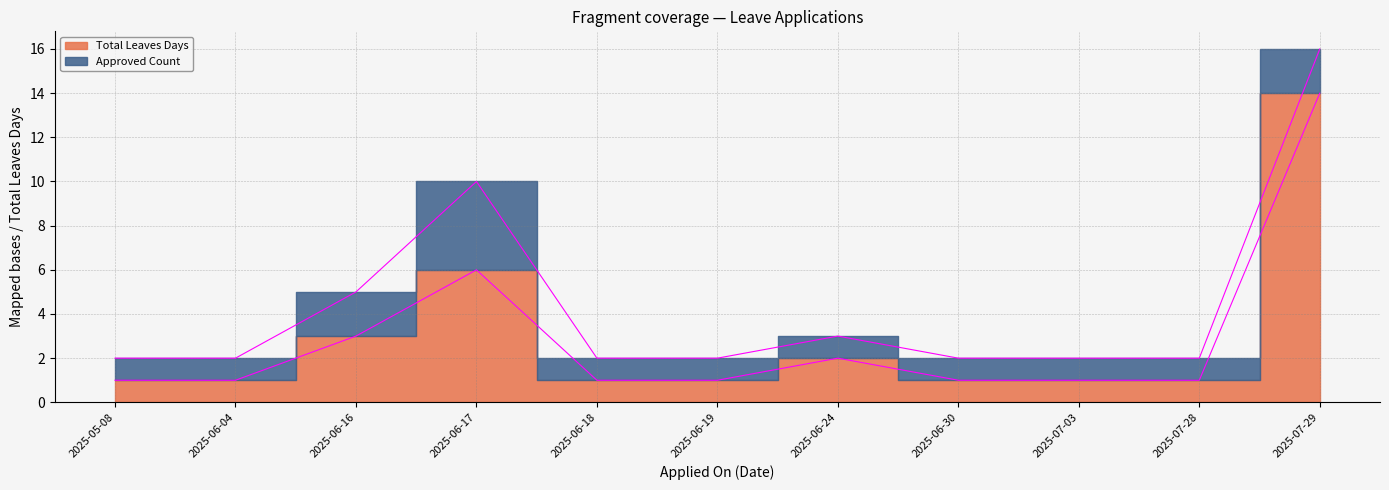

What value does the data have at 2025-06-04?

1